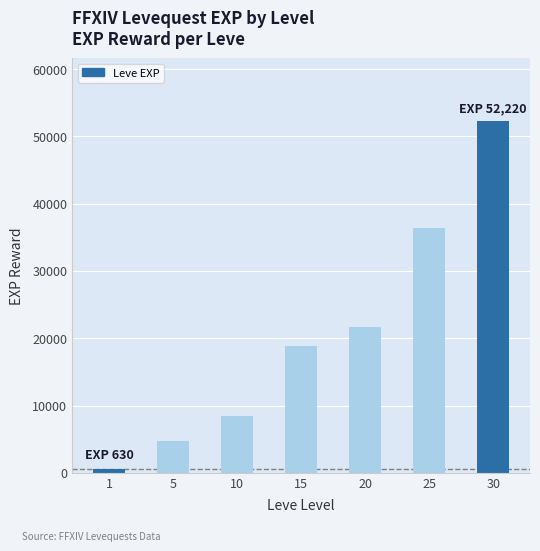

Reading left to right, transcribe all the data shown in this chart.

1=630	5=4660	10=8430	15=18910	20=21600	25=36390	30=52220